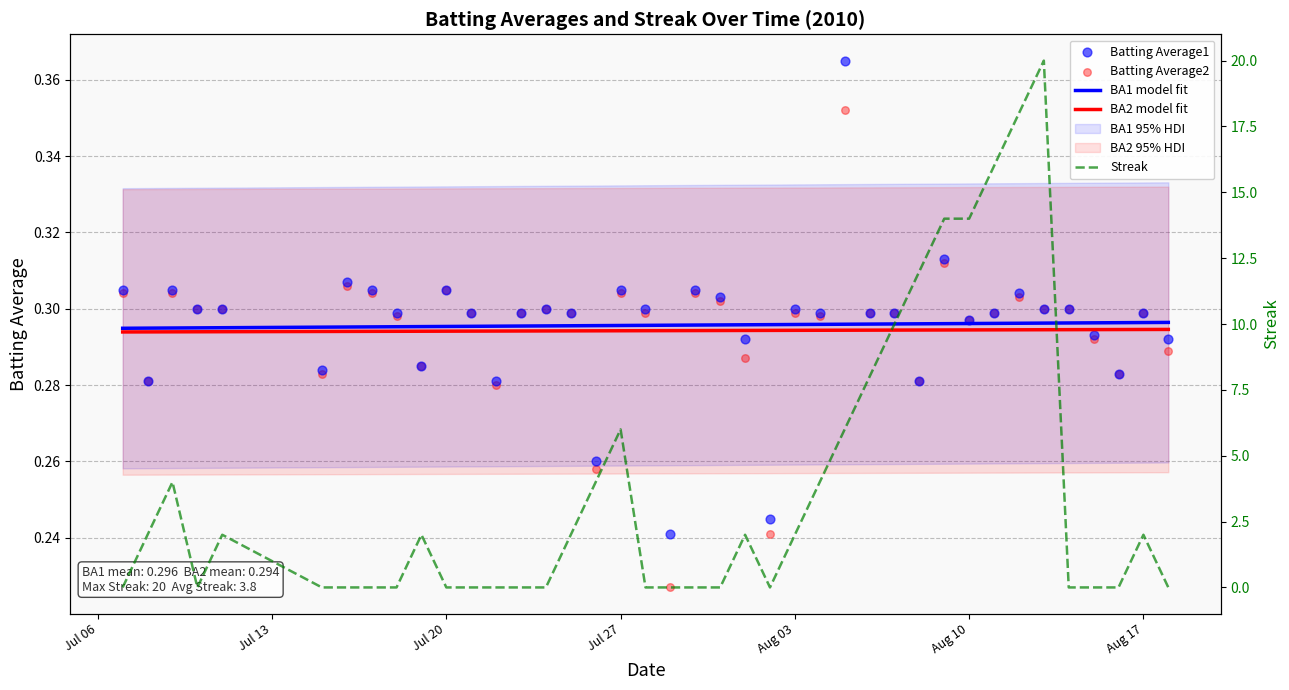

Is the value of BA1 model fit at 30 greater than the value of Batting Average1 at 24?

No